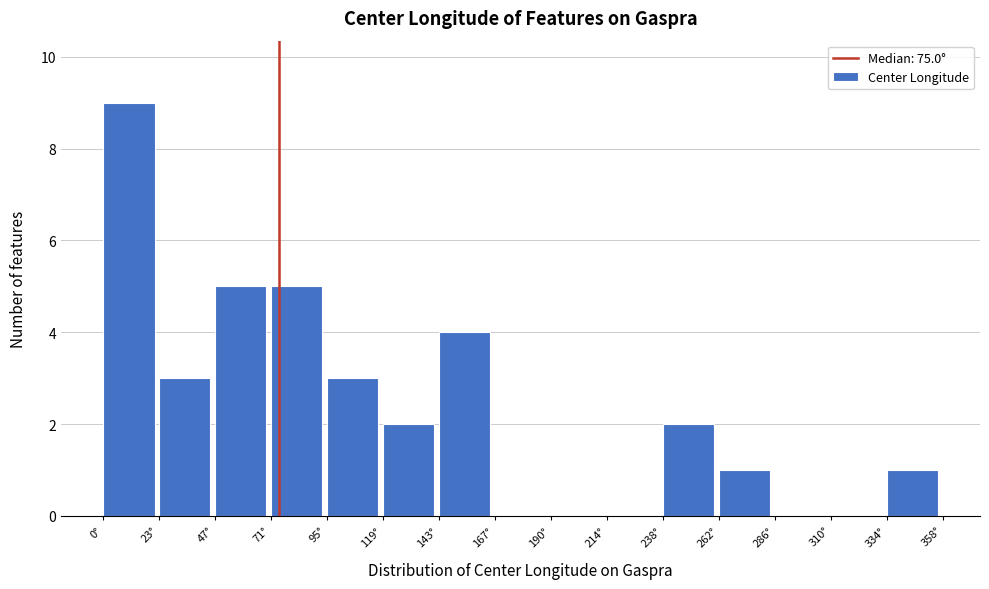

Reading left to right, list every bar in this chart as the range it spans on the x-axis followed by its height. Neither the bar edges nor the heights are printed on the chart, so give them approximately, as read against the axes.

0 to 25: 9
25 to 50: 3
50 to 70: 5
70 to 95: 5
95 to 120: 3
120 to 145: 2
145 to 165: 4
165 to 190: 0
190 to 215: 0
215 to 240: 0
240 to 265: 2
265 to 285: 1
285 to 310: 0
310 to 335: 0
335 to 360: 1